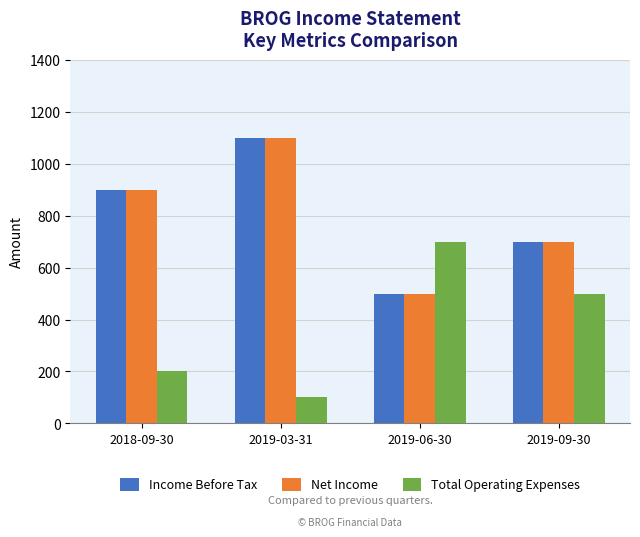

What value does the Income Before Tax series have at 2018-09-30, to the nearest 100?

900